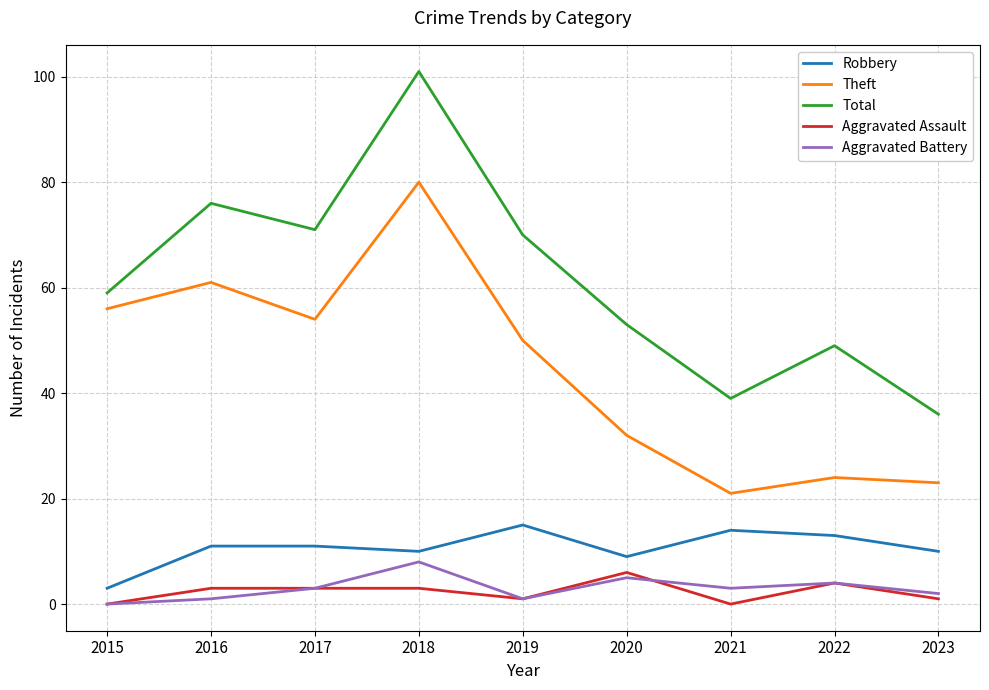

True or false: Aggravated Assault and Robbery cross at least once.

False